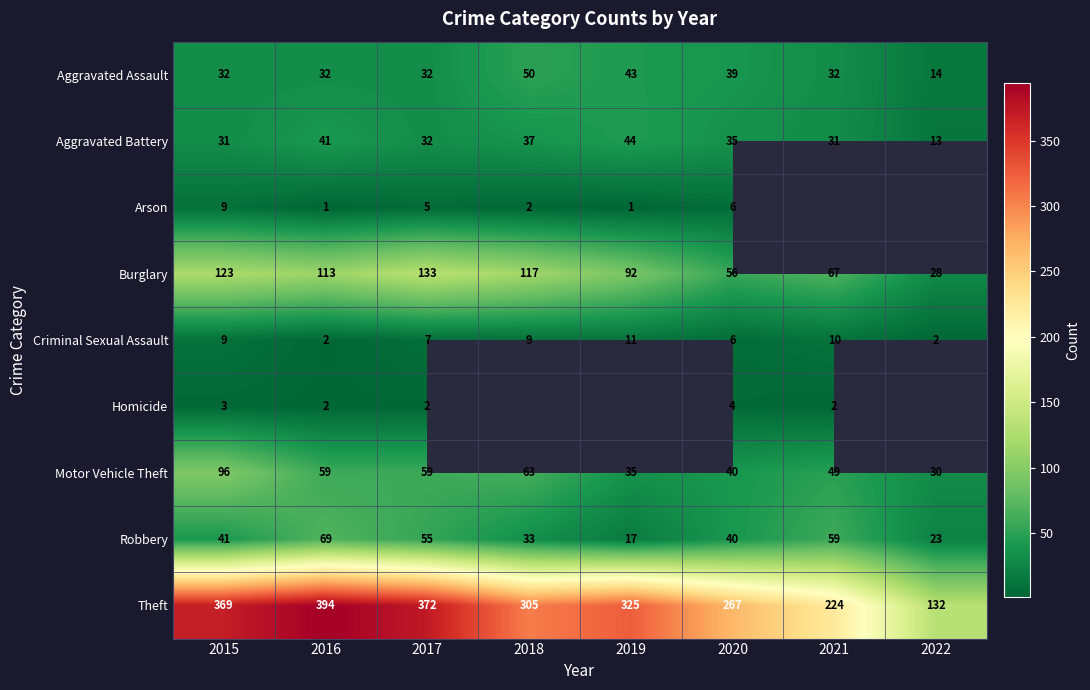

The value of Criminal Sexual Assault at 2015 is 14. True or false?

False